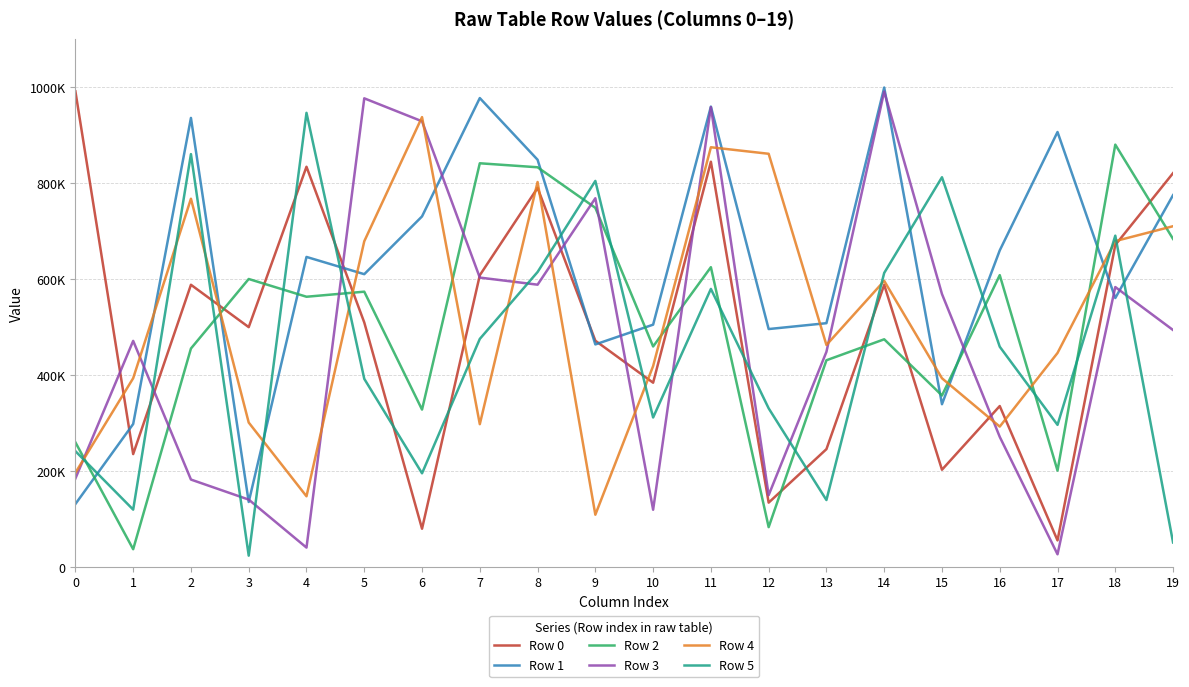

Where is the first local maximum for Row 0?

2